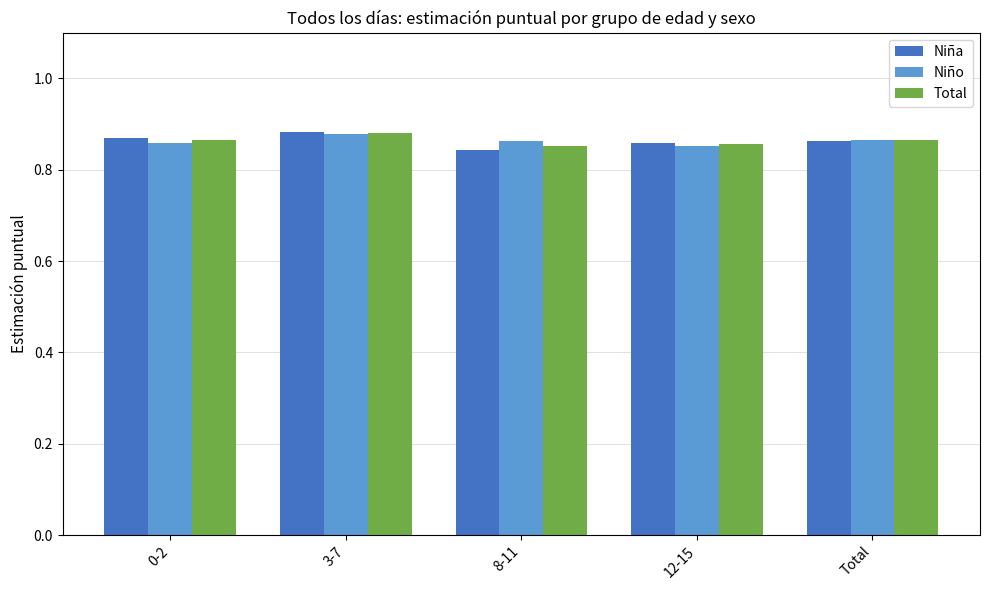

What is the label of the 4th bar from the left?

12-15